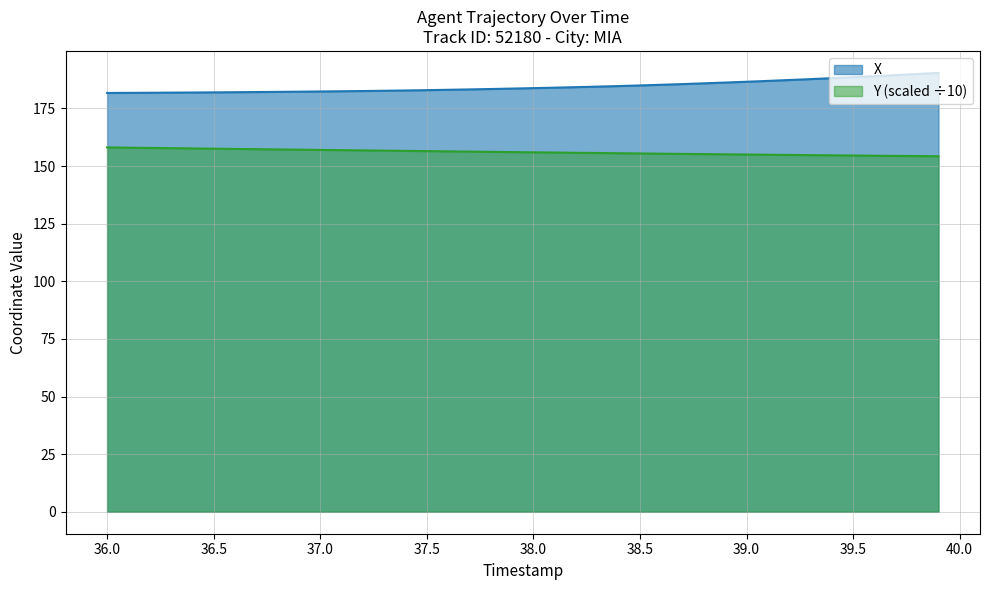

The Y (scaled ÷10) series shows 65.0 at 36.5. True or false?

False